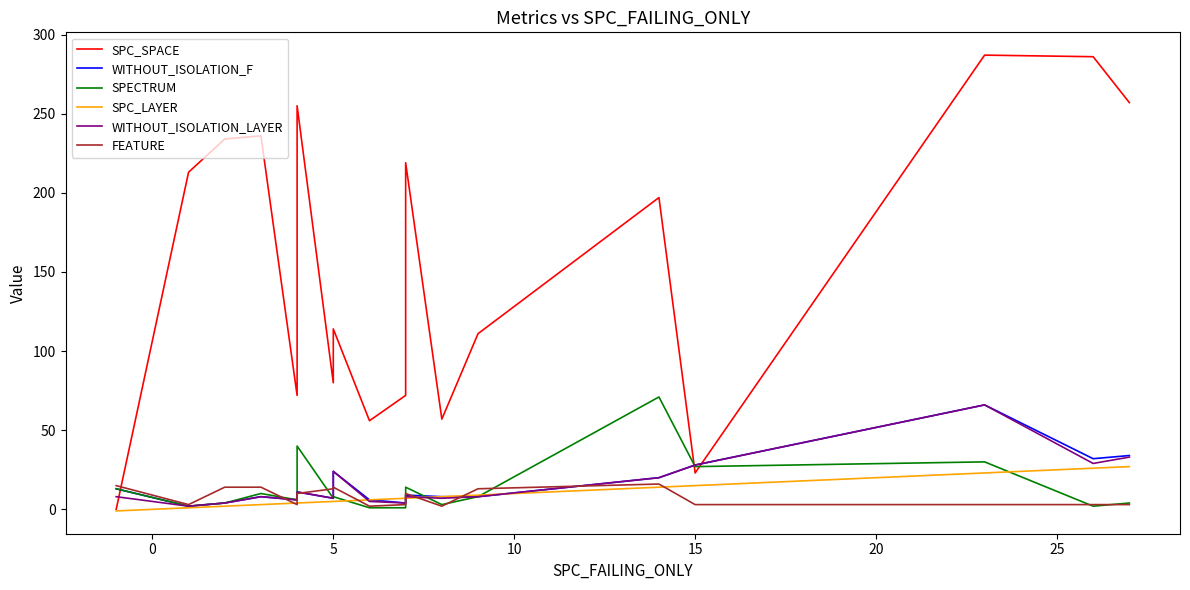

How many data points in FEATURE are above 10?

8